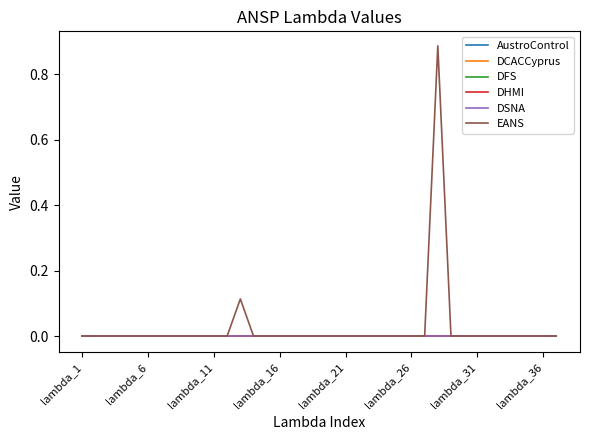

Is this an area chart (filled region under the line)?

No